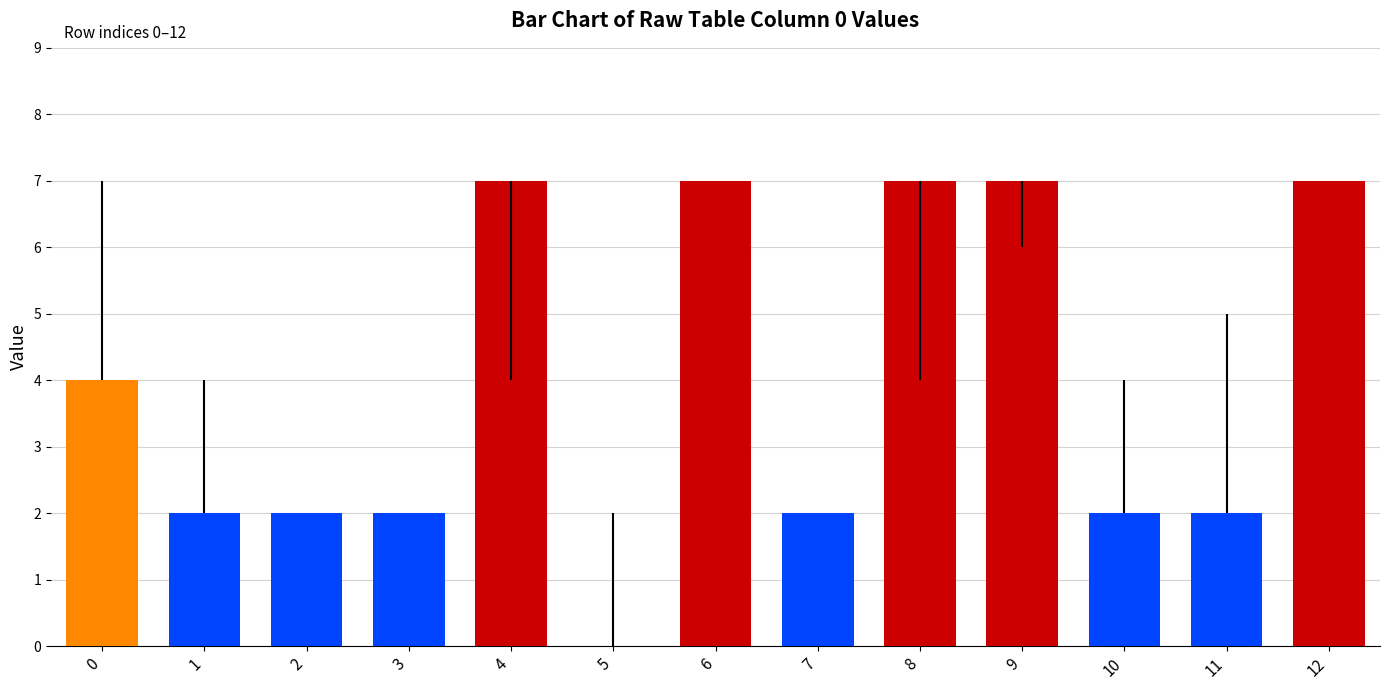

Count the values in the range 2 to 7.

12